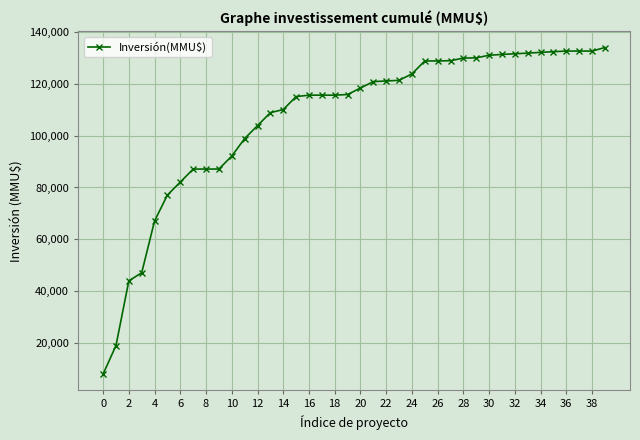

What is the difference between the maximum and minimum values?

125989